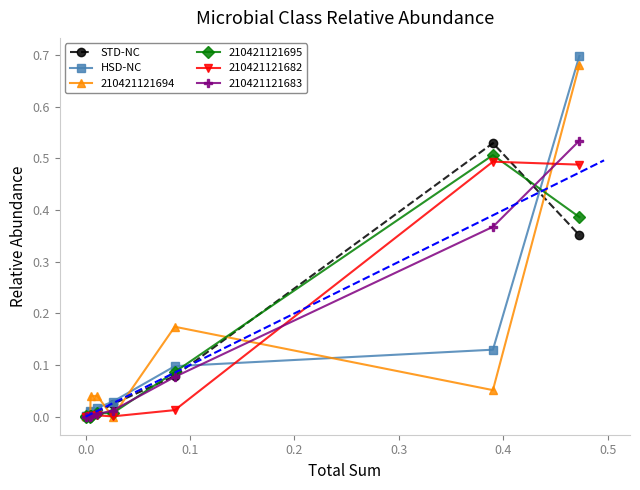

True or false: STD-NC has more than 0 interior local peaks.

True